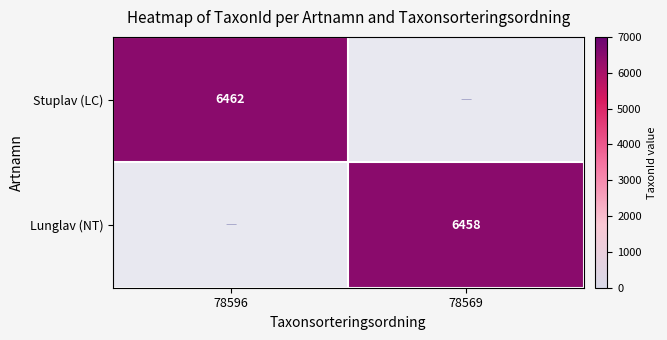

At which category does the chart reach its minimum across all series?

78569